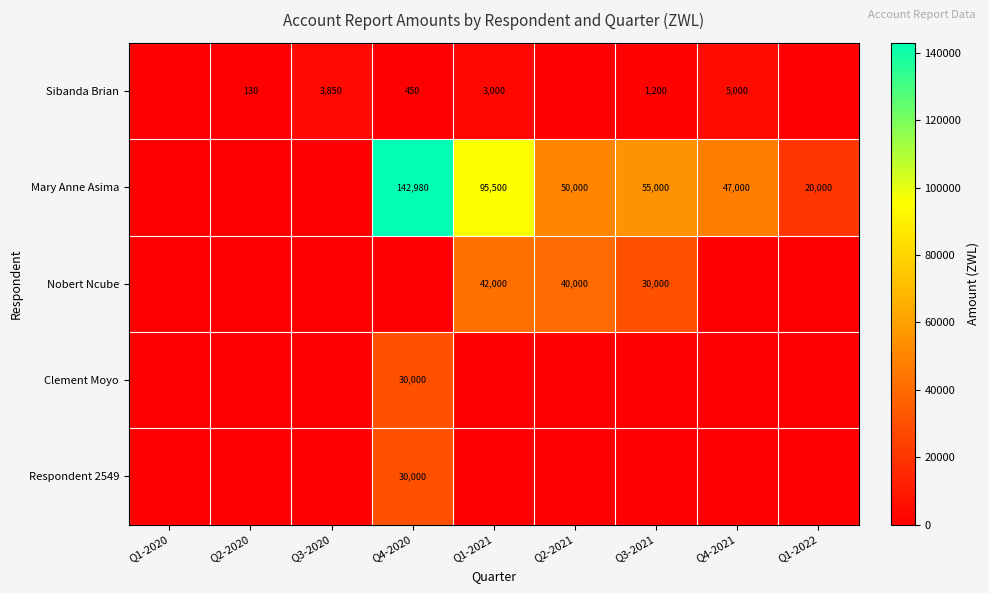

Is it true that Sibanda Brian equals 6506 at Q3-2020?

False